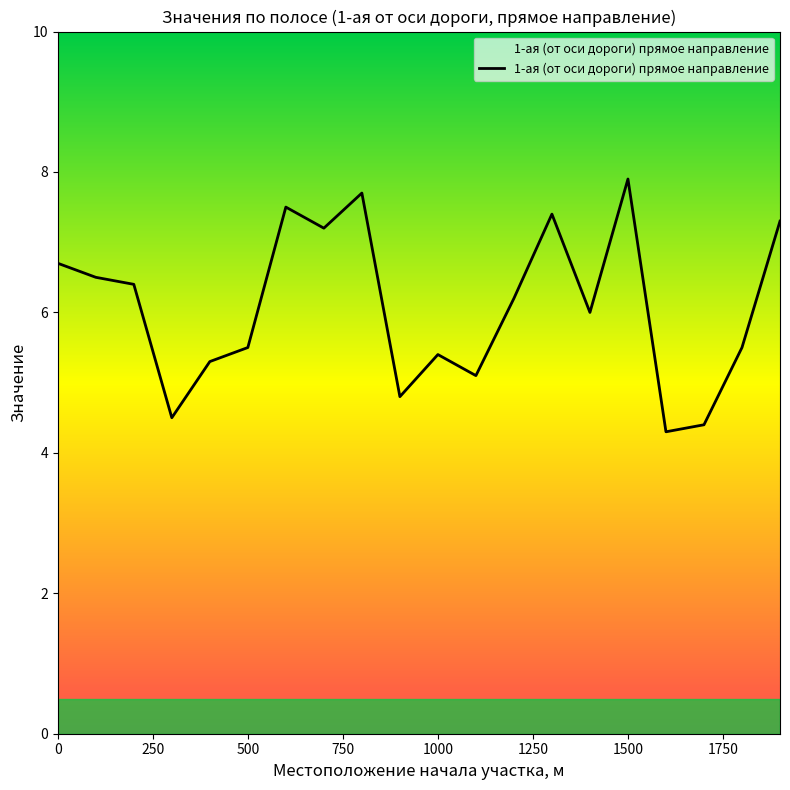

Reading right to left, extract all data points from this chart.

7.3	5.5	4.4	4.3	7.9	6.0	7.4	6.2	5.1	5.4	4.8	7.7	7.2	7.5	5.5	5.3	4.5	6.4	6.5	6.7